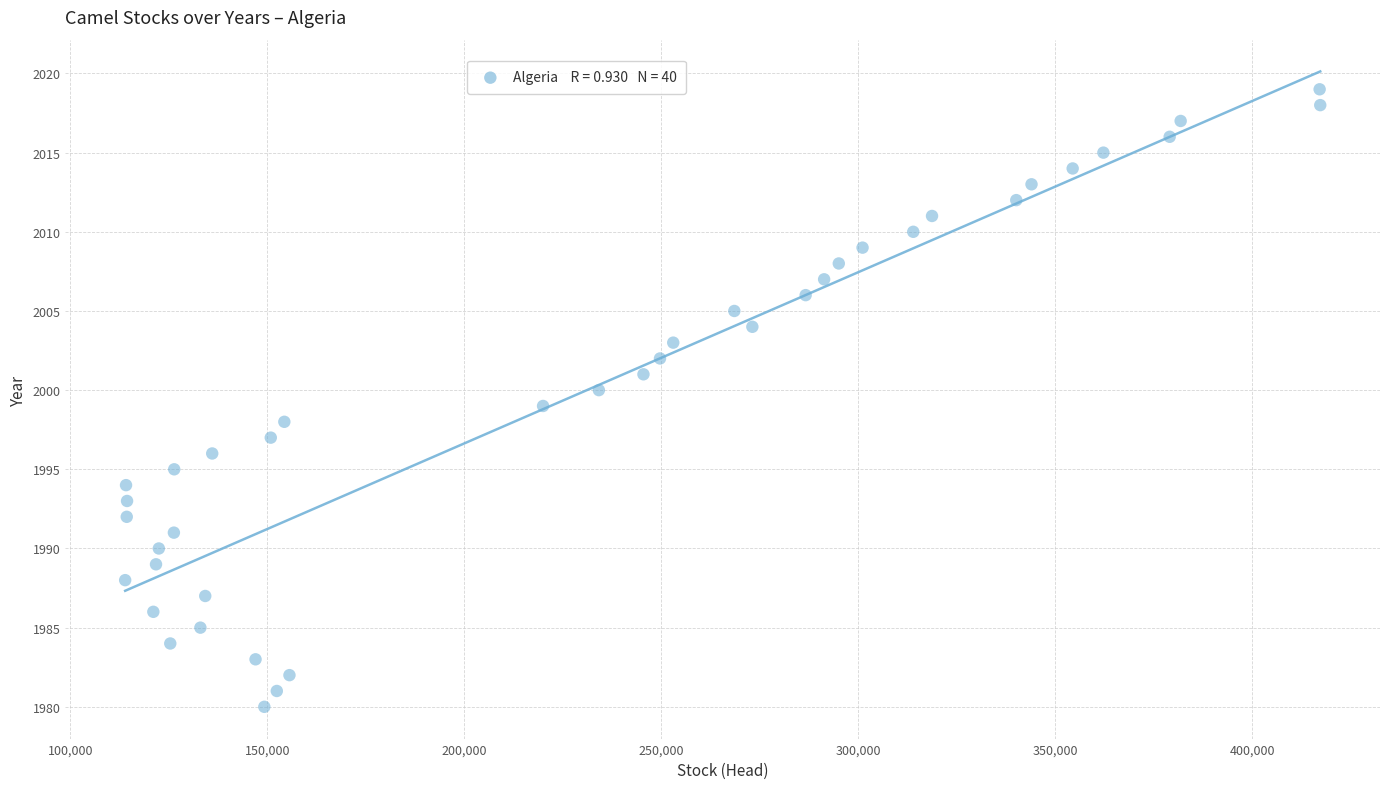

What is the range of Y values (max minus min)?

39